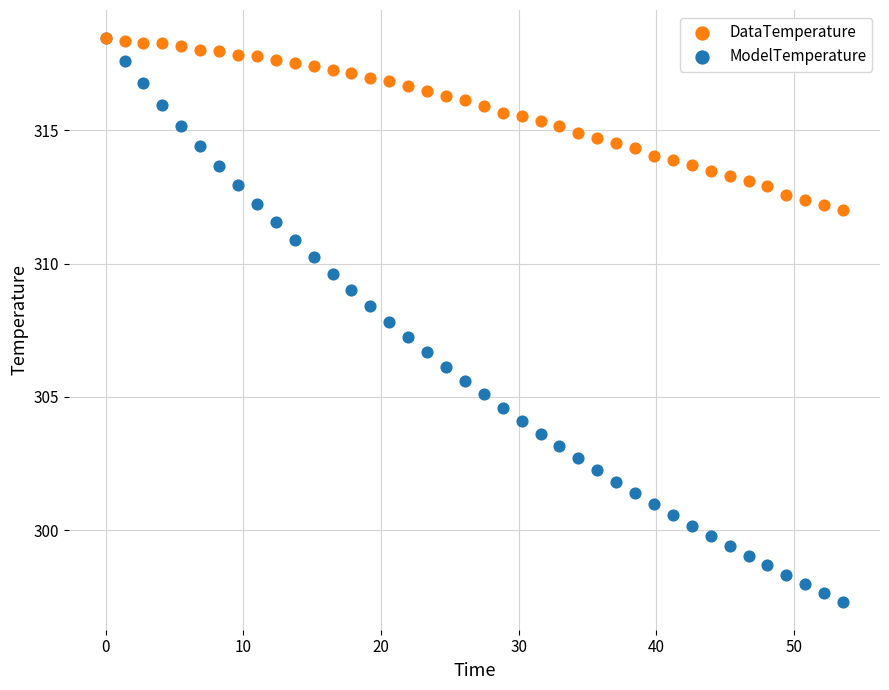

Which series has the widest spread of Y values?

ModelTemperature